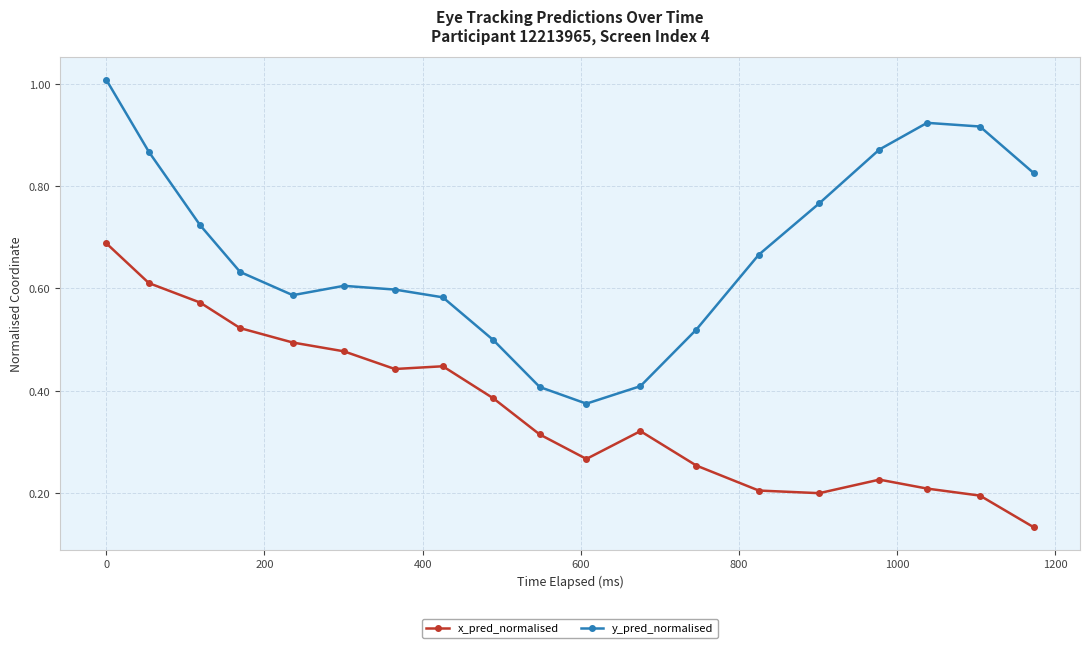

Which series has the largest total across all categories?

y_pred_normalised